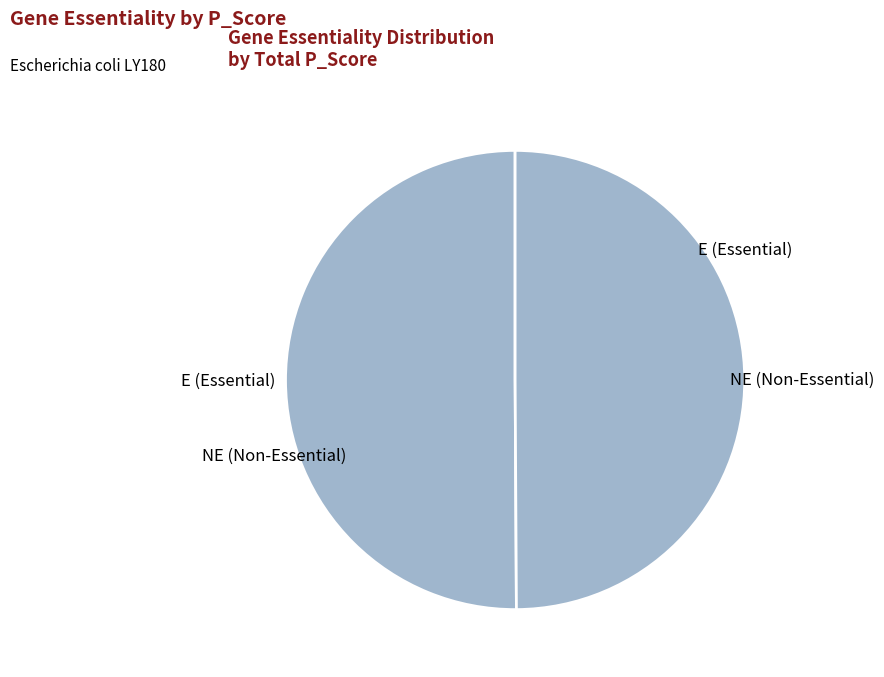

Is it true that NE (Non-Essential) is 42% of the pie?

False